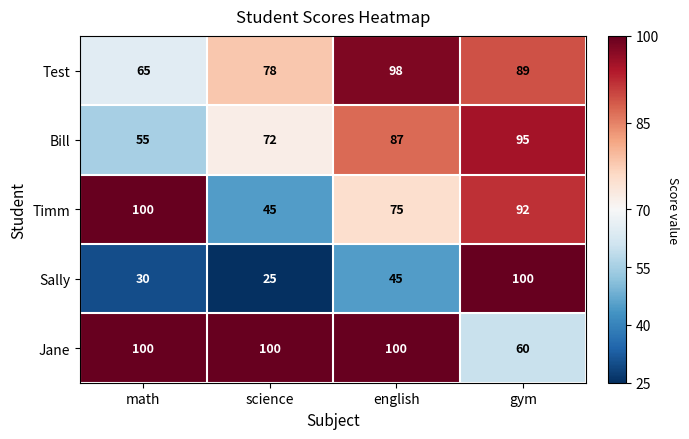

Rank the categories by Bill value from lowest to highest.

math, science, english, gym